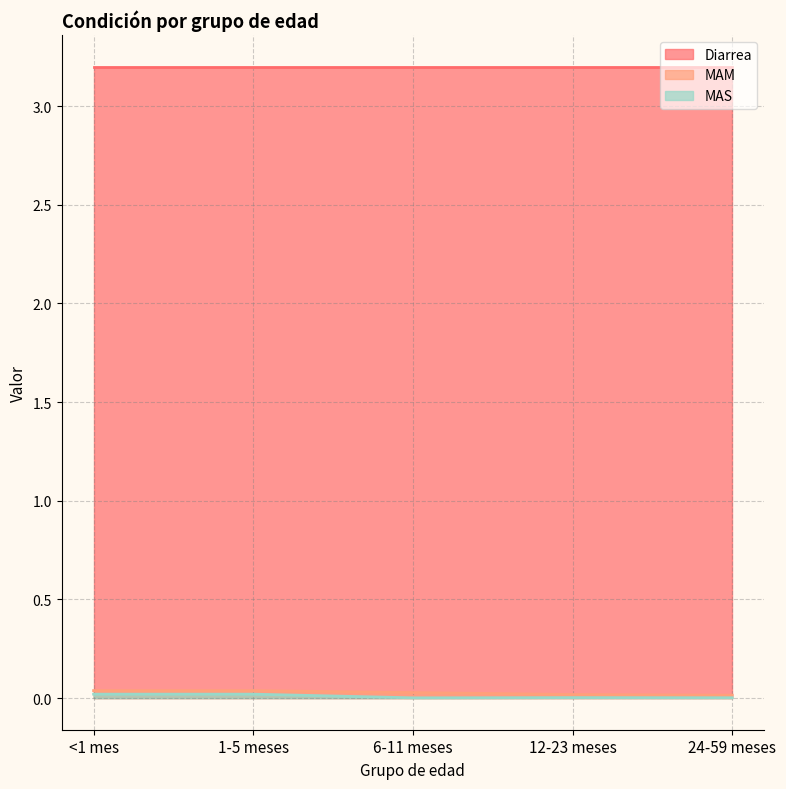

What is the sum of the MAM values at 1-5 meses and <1 mes?

0.1